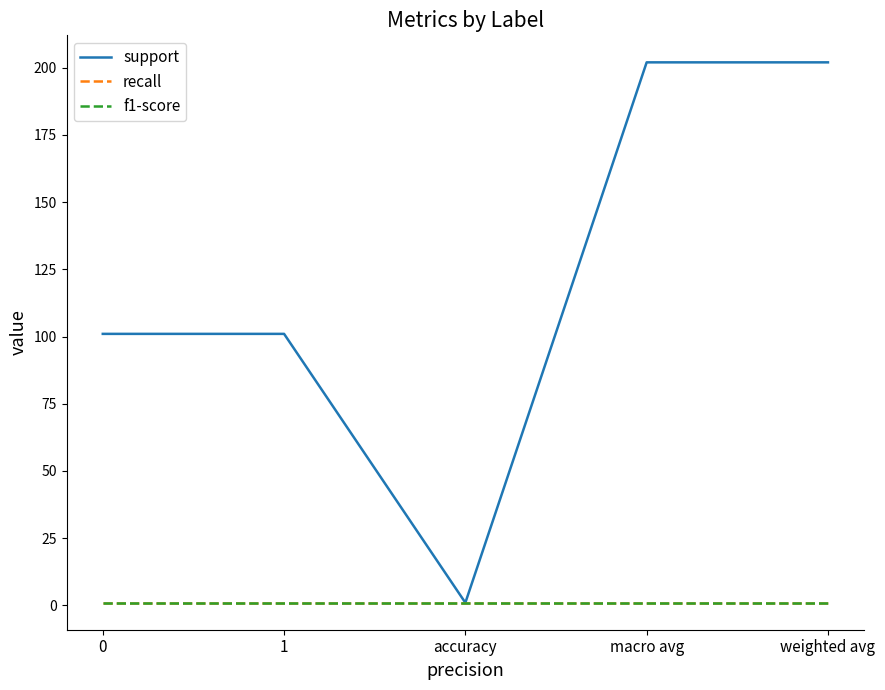

What is the difference between the maximum and minimum values in the support series?

201